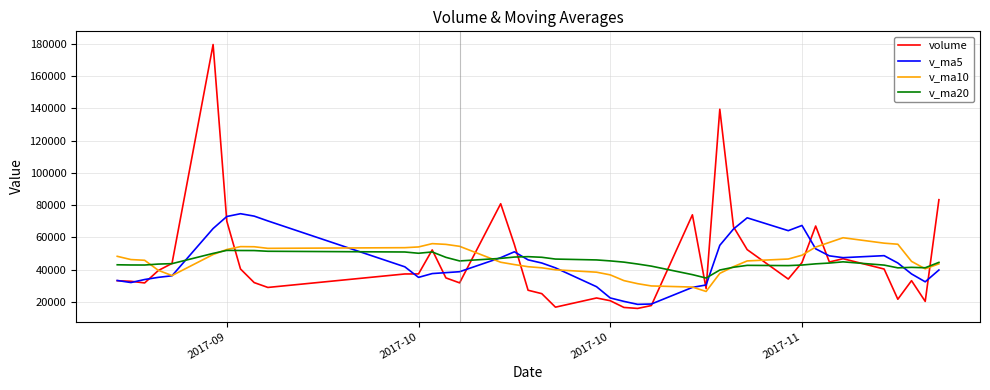

Rank the series by their maximum value, from highest to lowest.

volume, v_ma5, v_ma10, v_ma20